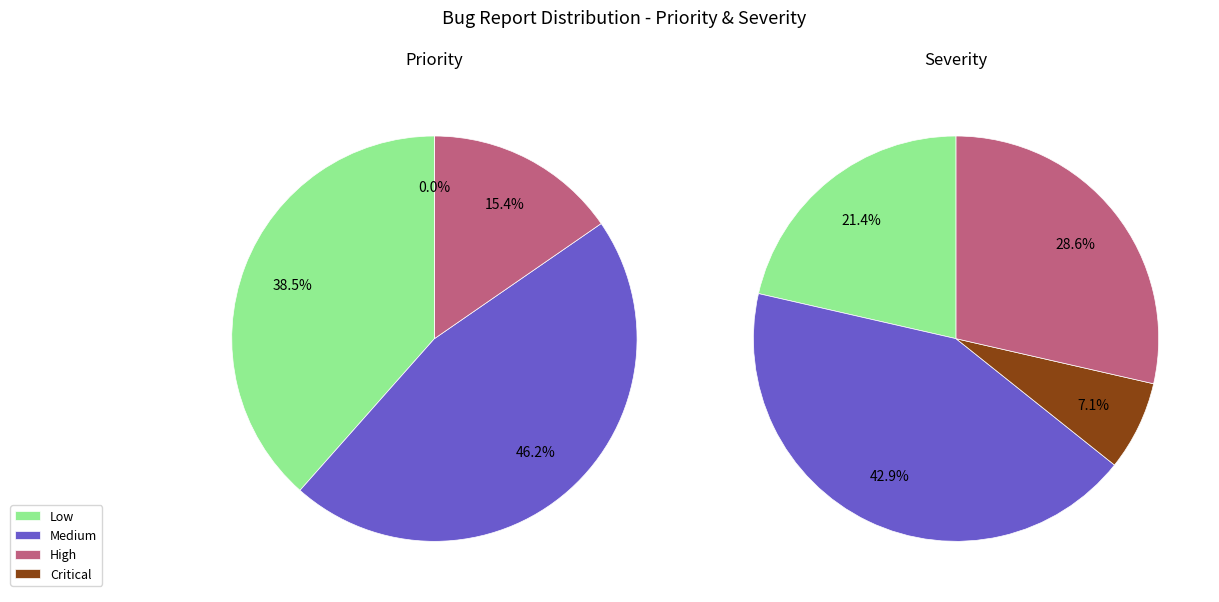

Do Critical and High together represent more than half of the pie?

No